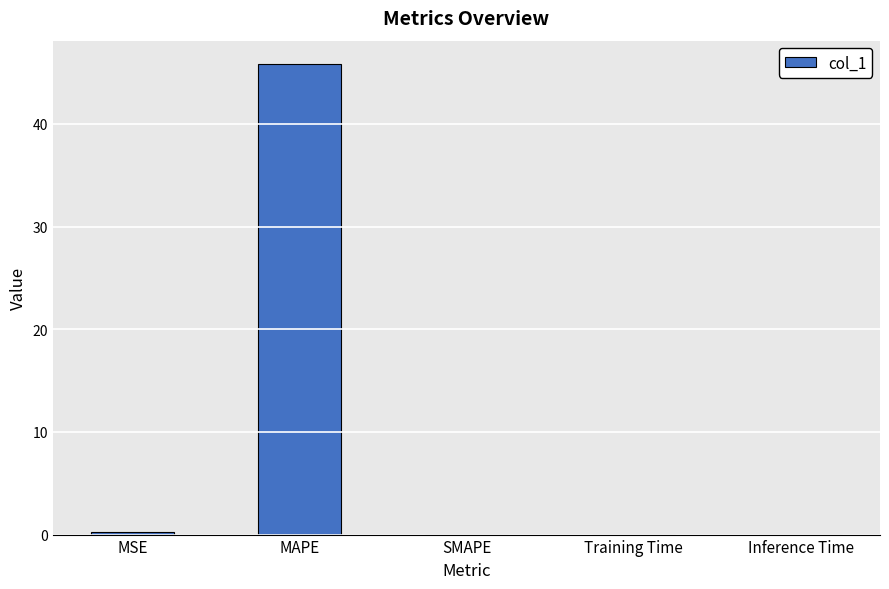

Which category has the highest value across all series?

MAPE